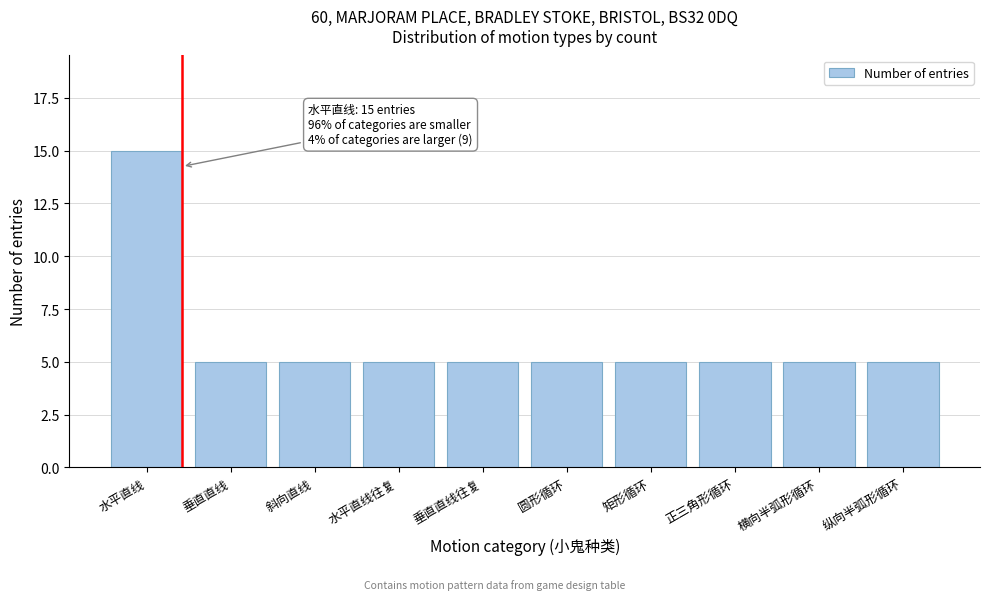

Reading right to left, list all the values displayed in this chart.

5	5	5	5	5	5	5	5	5	15